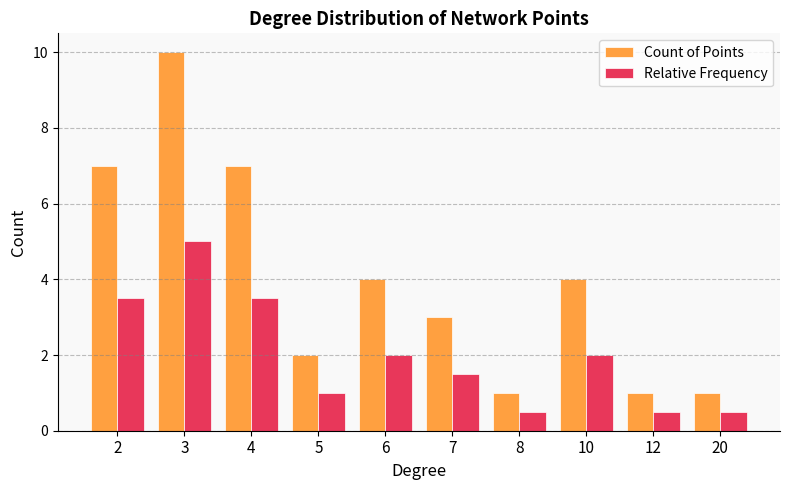

How many categories are shown in the chart?

10